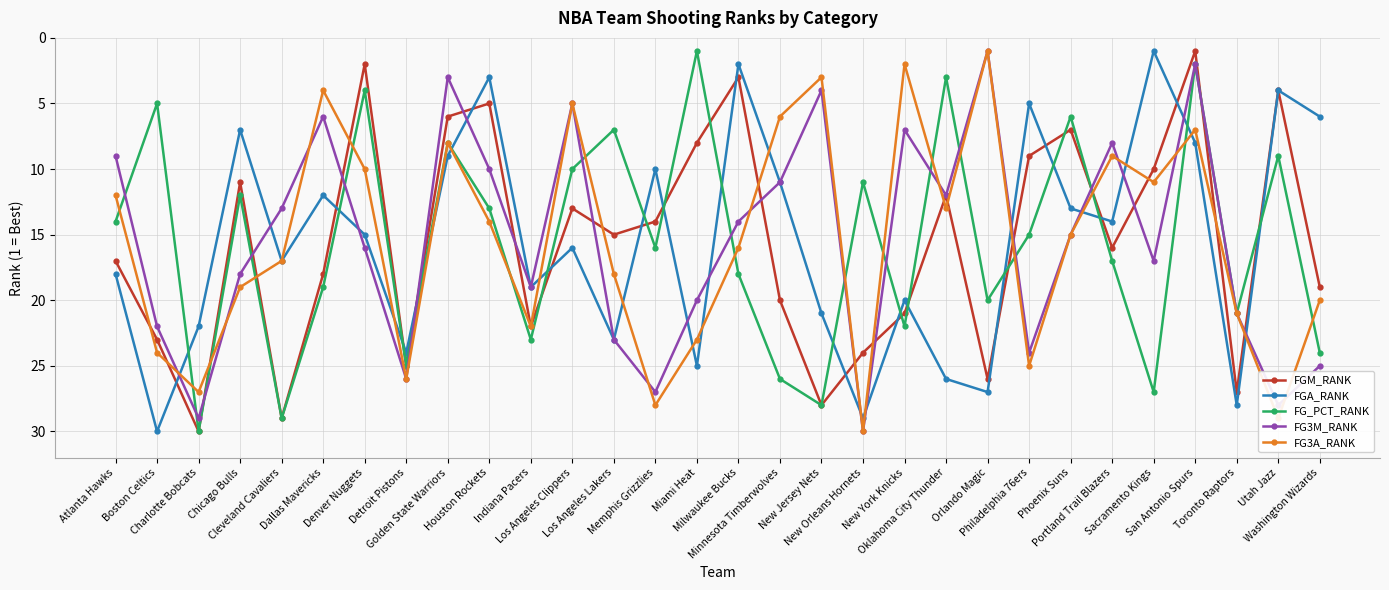

Reading left to right, list all the values displayed in this chart.

FGM_RANK: Atlanta Hawks=17	Boston Celtics=23	Charlotte Bobcats=30	Chicago Bulls=11	Cleveland Cavaliers=29	Dallas Mavericks=18	Denver Nuggets=2	Detroit Pistons=25	Golden State Warriors=6	Houston Rockets=5	Indiana Pacers=22	Los Angeles Clippers=13	Los Angeles Lakers=15	Memphis Grizzlies=14	Miami Heat=8	Milwaukee Bucks=3	Minnesota Timberwolves=20	New Jersey Nets=28	New Orleans Hornets=24	New York Knicks=21	Oklahoma City Thunder=12	Orlando Magic=26	Philadelphia 76ers=9	Phoenix Suns=7	Portland Trail Blazers=16	Sacramento Kings=10	San Antonio Spurs=1	Toronto Raptors=27	Utah Jazz=4	Washington Wizards=19
FGA_RANK: Atlanta Hawks=18	Boston Celtics=30	Charlotte Bobcats=22	Chicago Bulls=7	Cleveland Cavaliers=17	Dallas Mavericks=12	Denver Nuggets=15	Detroit Pistons=24	Golden State Warriors=9	Houston Rockets=3	Indiana Pacers=19	Los Angeles Clippers=16	Los Angeles Lakers=23	Memphis Grizzlies=10	Miami Heat=25	Milwaukee Bucks=2	Minnesota Timberwolves=11	New Jersey Nets=21	New Orleans Hornets=29	New York Knicks=20	Oklahoma City Thunder=26	Orlando Magic=27	Philadelphia 76ers=5	Phoenix Suns=13	Portland Trail Blazers=14	Sacramento Kings=1	San Antonio Spurs=8	Toronto Raptors=28	Utah Jazz=4	Washington Wizards=6
FG_PCT_RANK: Atlanta Hawks=14	Boston Celtics=5	Charlotte Bobcats=30	Chicago Bulls=12	Cleveland Cavaliers=29	Dallas Mavericks=19	Denver Nuggets=4	Detroit Pistons=25	Golden State Warriors=8	Houston Rockets=13	Indiana Pacers=23	Los Angeles Clippers=10	Los Angeles Lakers=7	Memphis Grizzlies=16	Miami Heat=1	Milwaukee Bucks=18	Minnesota Timberwolves=26	New Jersey Nets=28	New Orleans Hornets=11	New York Knicks=22	Oklahoma City Thunder=3	Orlando Magic=20	Philadelphia 76ers=15	Phoenix Suns=6	Portland Trail Blazers=17	Sacramento Kings=27	San Antonio Spurs=2	Toronto Raptors=21	Utah Jazz=9	Washington Wizards=24
FG3M_RANK: Atlanta Hawks=9	Boston Celtics=22	Charlotte Bobcats=29	Chicago Bulls=18	Cleveland Cavaliers=13	Dallas Mavericks=6	Denver Nuggets=16	Detroit Pistons=26	Golden State Warriors=3	Houston Rockets=10	Indiana Pacers=19	Los Angeles Clippers=5	Los Angeles Lakers=23	Memphis Grizzlies=27	Miami Heat=20	Milwaukee Bucks=14	Minnesota Timberwolves=11	New Jersey Nets=4	New Orleans Hornets=30	New York Knicks=7	Oklahoma City Thunder=12	Orlando Magic=1	Philadelphia 76ers=24	Phoenix Suns=15	Portland Trail Blazers=8	Sacramento Kings=17	San Antonio Spurs=2	Toronto Raptors=21	Utah Jazz=28	Washington Wizards=25
FG3A_RANK: Atlanta Hawks=12	Boston Celtics=24	Charlotte Bobcats=27	Chicago Bulls=19	Cleveland Cavaliers=17	Dallas Mavericks=4	Denver Nuggets=10	Detroit Pistons=26	Golden State Warriors=8	Houston Rockets=14	Indiana Pacers=22	Los Angeles Clippers=5	Los Angeles Lakers=18	Memphis Grizzlies=28	Miami Heat=23	Milwaukee Bucks=16	Minnesota Timberwolves=6	New Jersey Nets=3	New Orleans Hornets=30	New York Knicks=2	Oklahoma City Thunder=13	Orlando Magic=1	Philadelphia 76ers=25	Phoenix Suns=15	Portland Trail Blazers=9	Sacramento Kings=11	San Antonio Spurs=7	Toronto Raptors=21	Utah Jazz=29	Washington Wizards=20